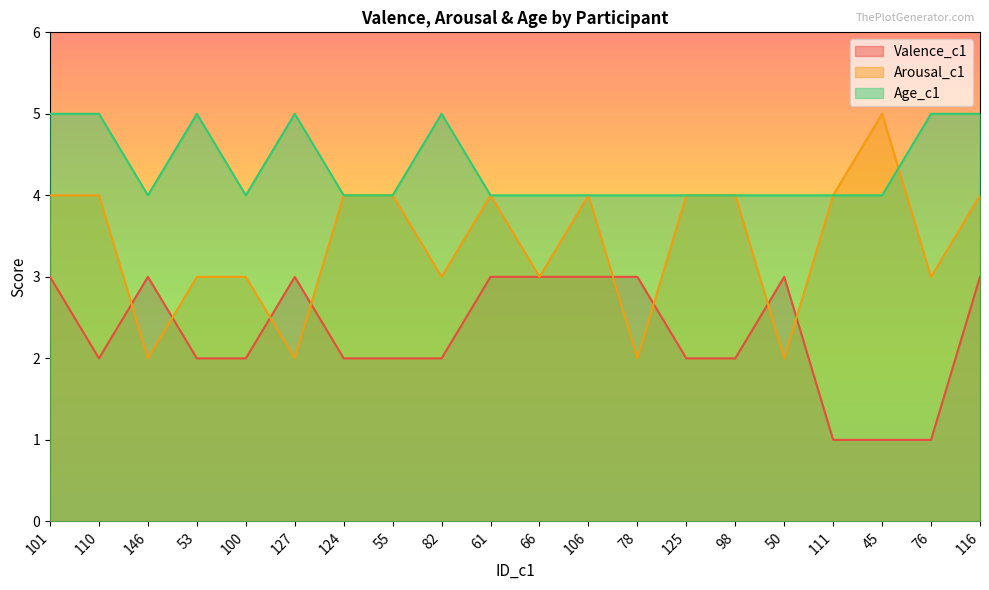

Where is Valence_c1 nearest to the value 2?

110